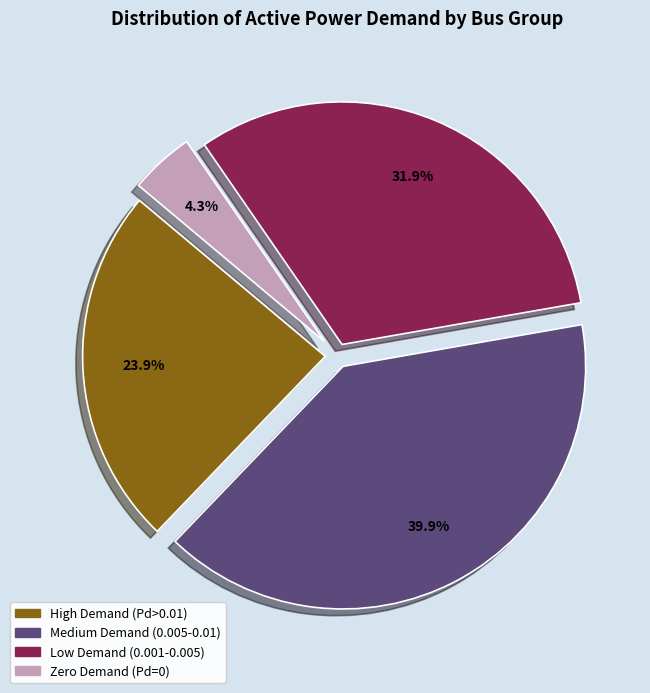

Is there a majority slice in this chart?

No